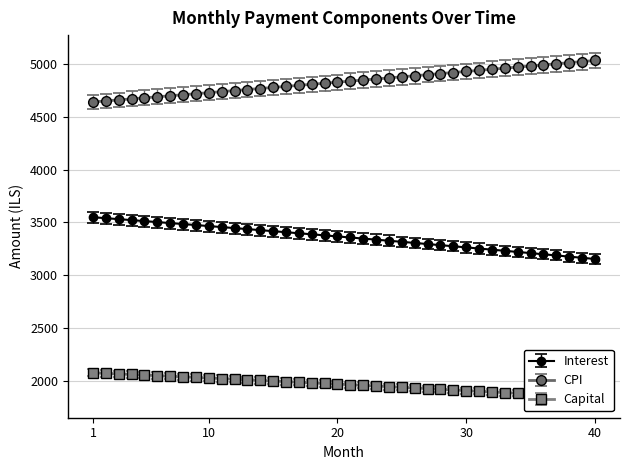

True or false: cpi has a value of 879.6 at 5.

False